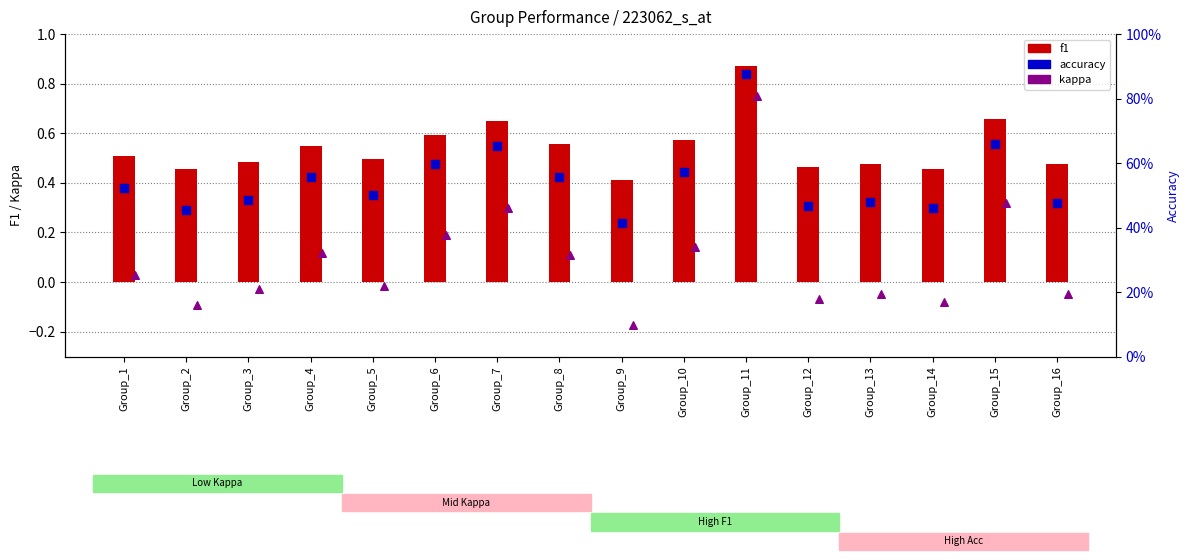

Which series contains the lowest Y value?

kappa